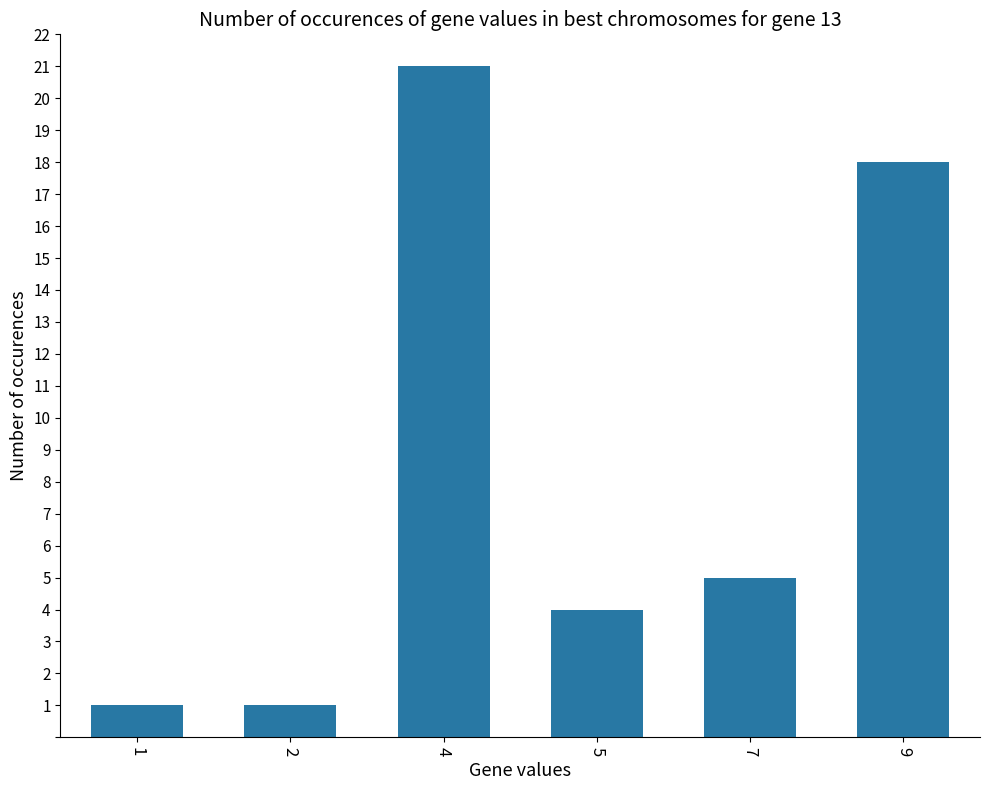

Where is the data nearest to the value 11?

7